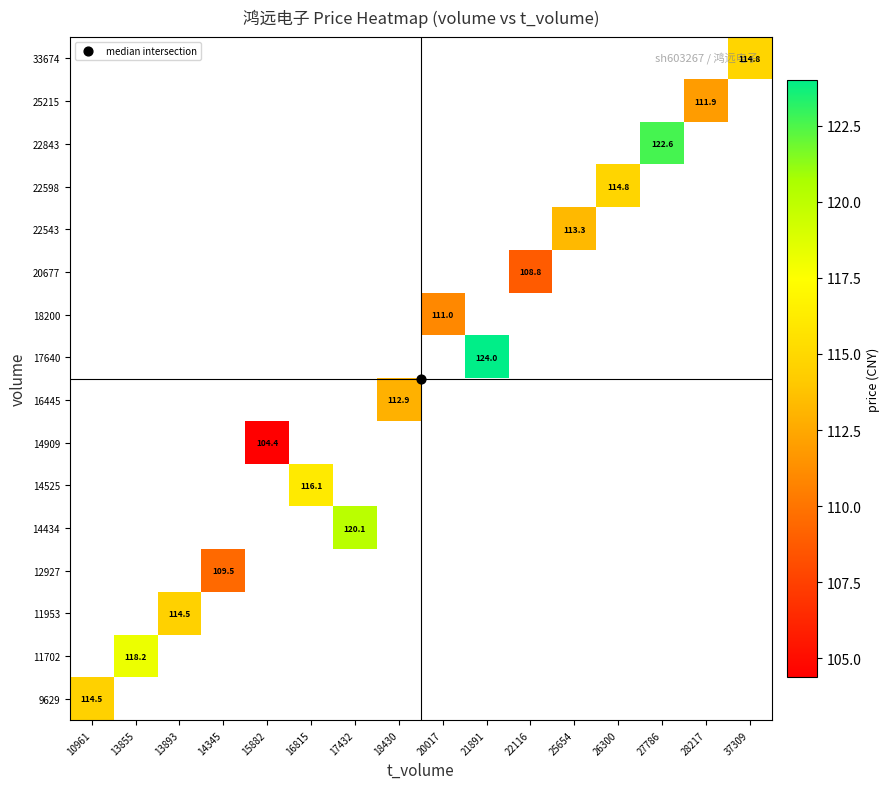

At which category does the chart reach its minimum across all series?

15882